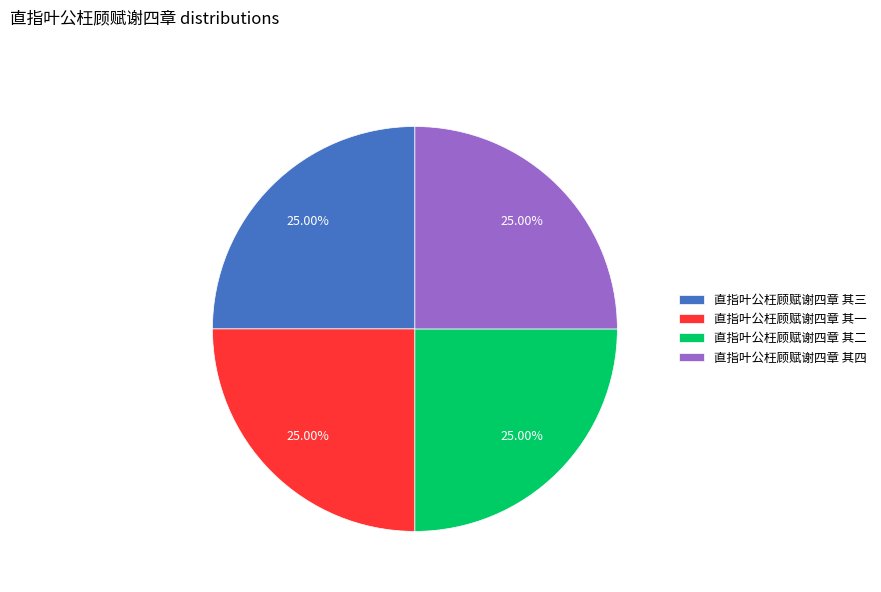

To the nearest percent, what percentage of the pie is 直指叶公枉顾赋谢四章 其一?

25%